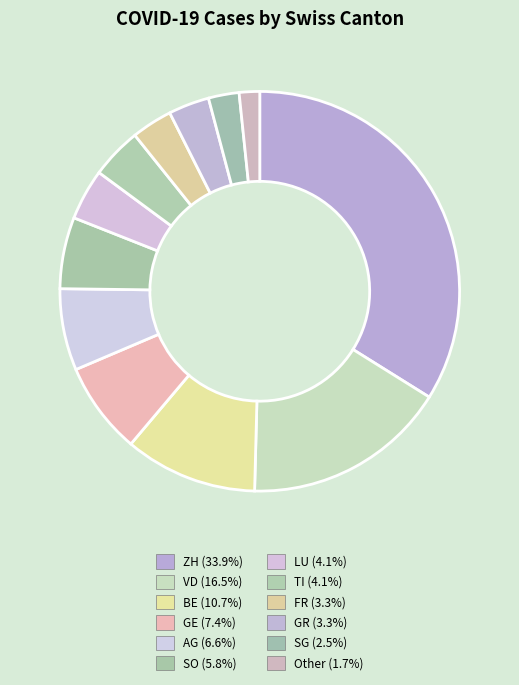

Which has a higher value, SG or VD?

VD